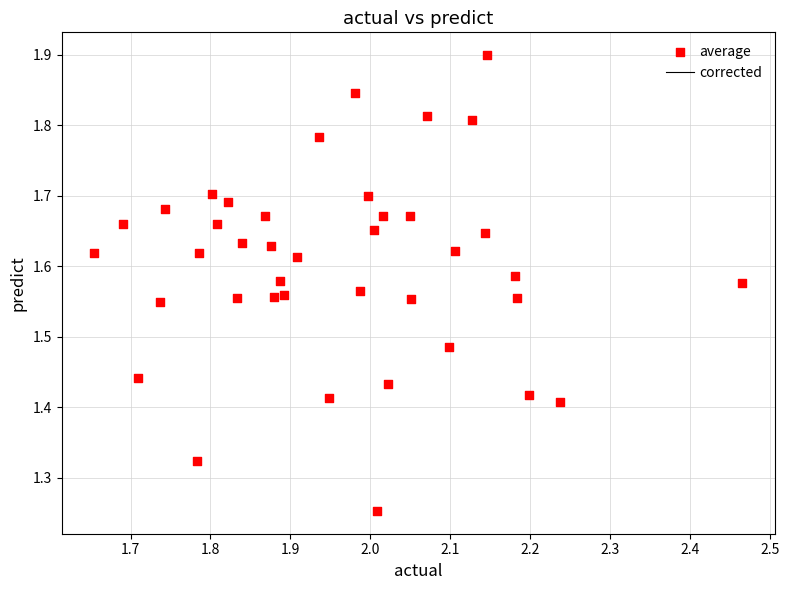

What is the range of X values (max minus min)?

0.8